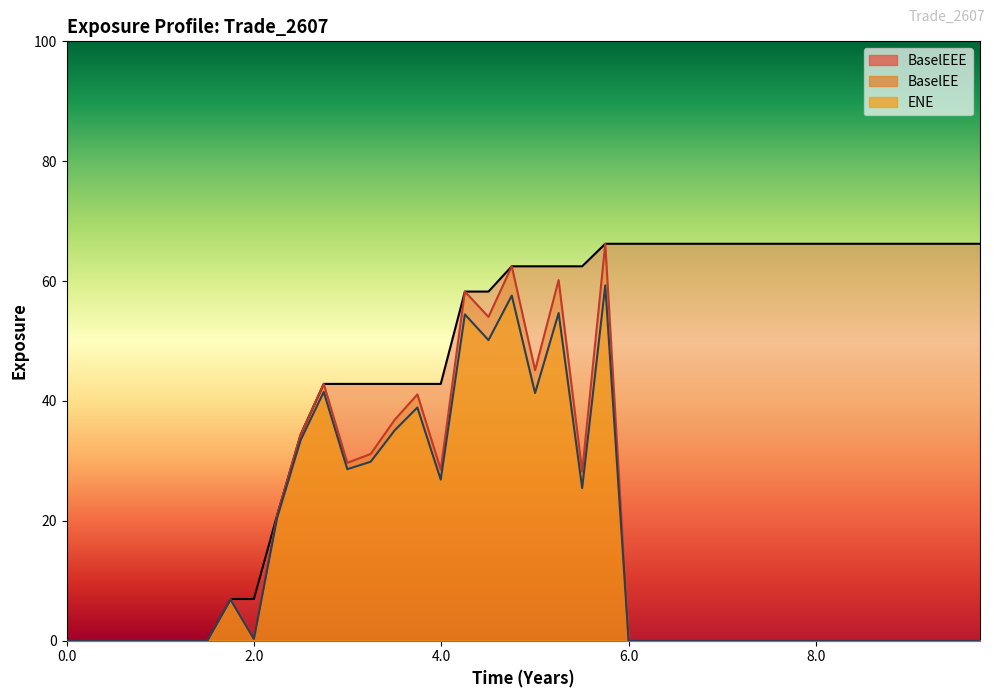

Which series has the largest total across all categories?

BaselEEE